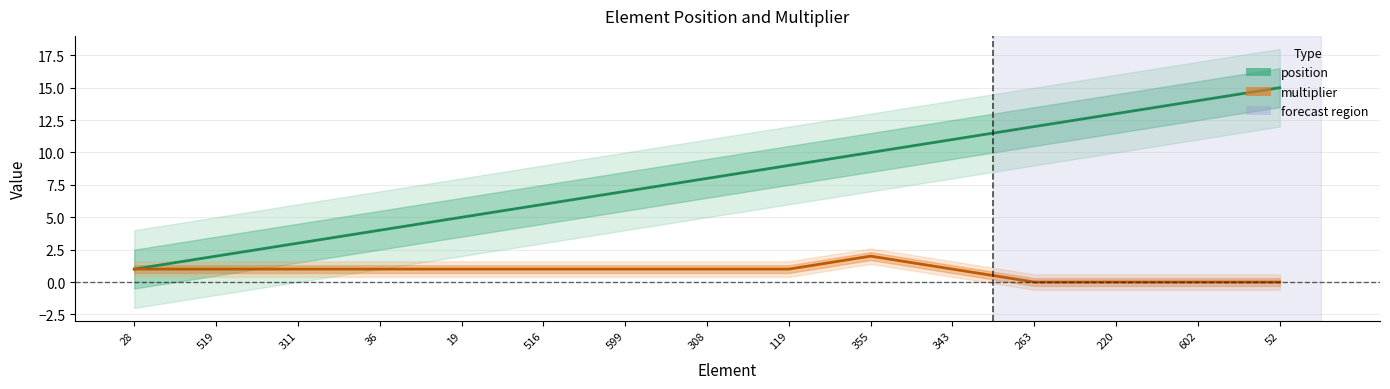

What is the value of the multiplier point at the 10th from the left?

2